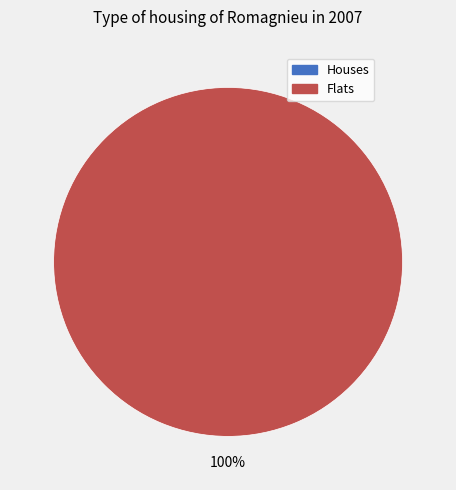

To the nearest percent, what is the difference between the 0 and 1 slice percentages?

100%